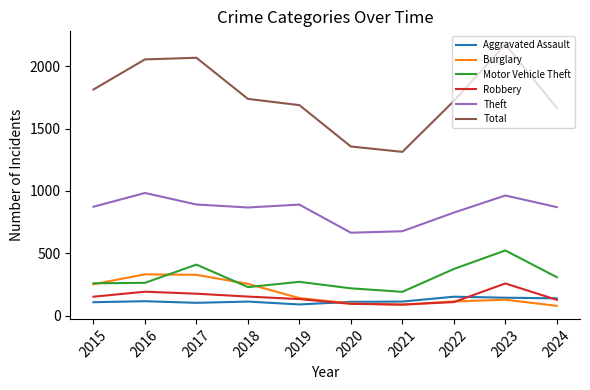

What is the total value across all series at 2019?

3221